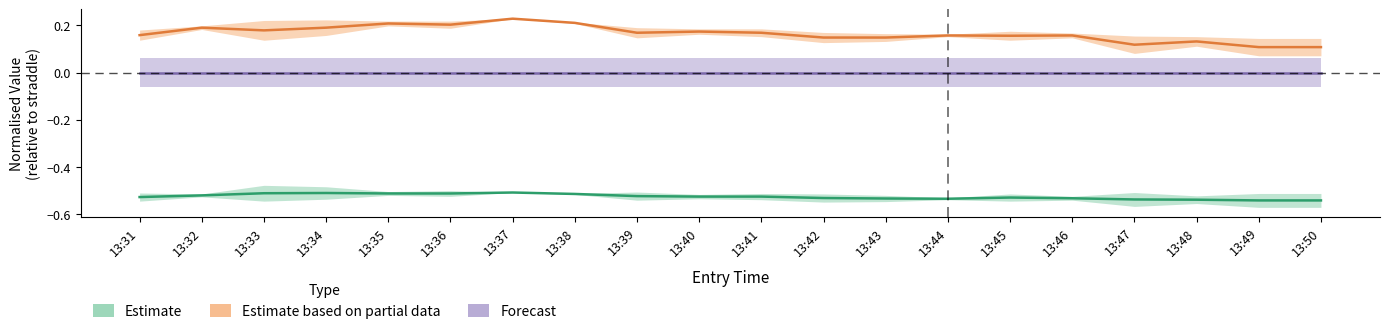

Reading right to left, what are all the values shown in this chart?

Estimate: 13:50=-0.5	13:49=-0.5	13:48=-0.5	13:47=-0.5	13:46=-0.5	13:45=-0.5	13:44=-0.5	13:43=-0.5	13:42=-0.5	13:41=-0.5	13:40=-0.5	13:39=-0.5	13:38=-0.5	13:37=-0.5	13:36=-0.5	13:35=-0.5	13:34=-0.5	13:33=-0.5	13:32=-0.5	13:31=-0.5
Estimate based on partial data: 13:50=0.1	13:49=0.1	13:48=0.1	13:47=0.1	13:46=0.2	13:45=0.2	13:44=0.2	13:43=0.1	13:42=0.1	13:41=0.2	13:40=0.2	13:39=0.2	13:38=0.2	13:37=0.2	13:36=0.2	13:35=0.2	13:34=0.2	13:33=0.2	13:32=0.2	13:31=0.2
Forecast: 13:50=0.0	13:49=0.0	13:48=0.0	13:47=0.0	13:46=0.0	13:45=0.0	13:44=0.0	13:43=0.0	13:42=0.0	13:41=0.0	13:40=0.0	13:39=0.0	13:38=0.0	13:37=0.0	13:36=0.0	13:35=0.0	13:34=0.0	13:33=0.0	13:32=0.0	13:31=0.0